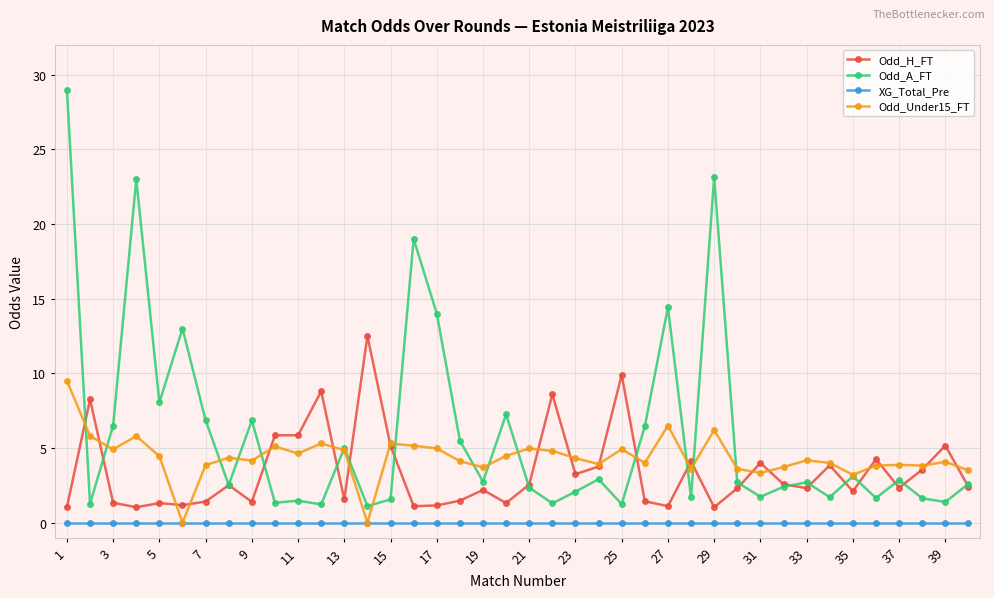

What is the value of the Odd_A_FT point at the 23rd from the left?

2.1